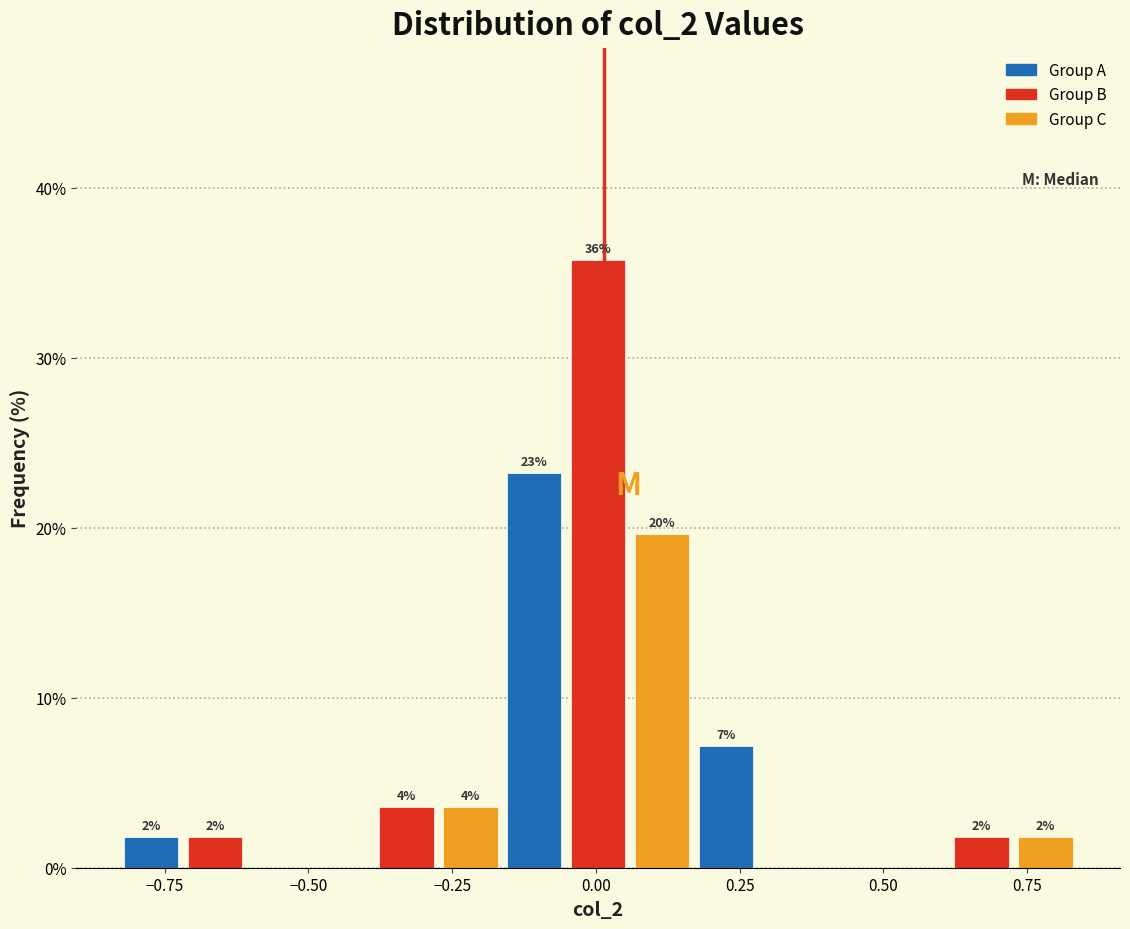

Around what value on the x-axis is the tallest bar? Give the approximate position of its centre, as read against the axis.

0.00